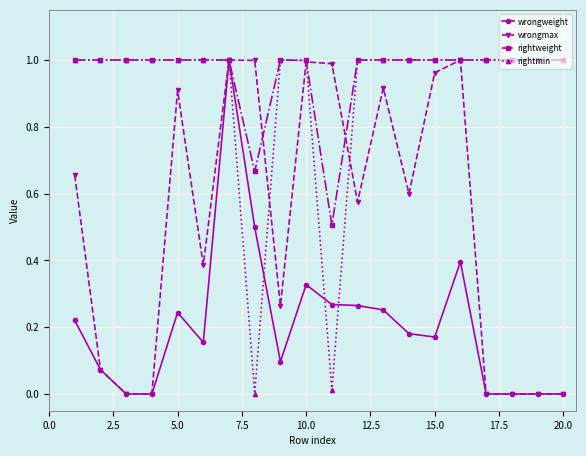

Which series has the largest total across all categories?

rightweight